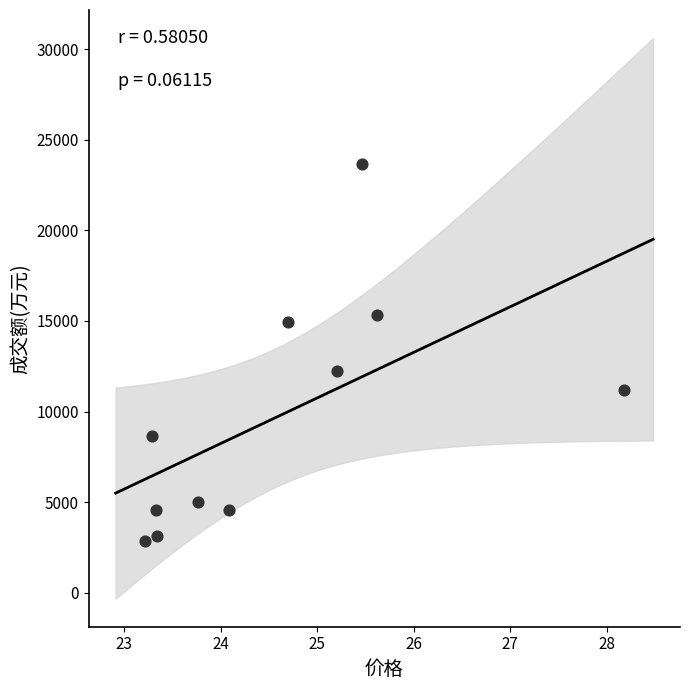

What Y value in the scatter plot is closest to 13254?

12261